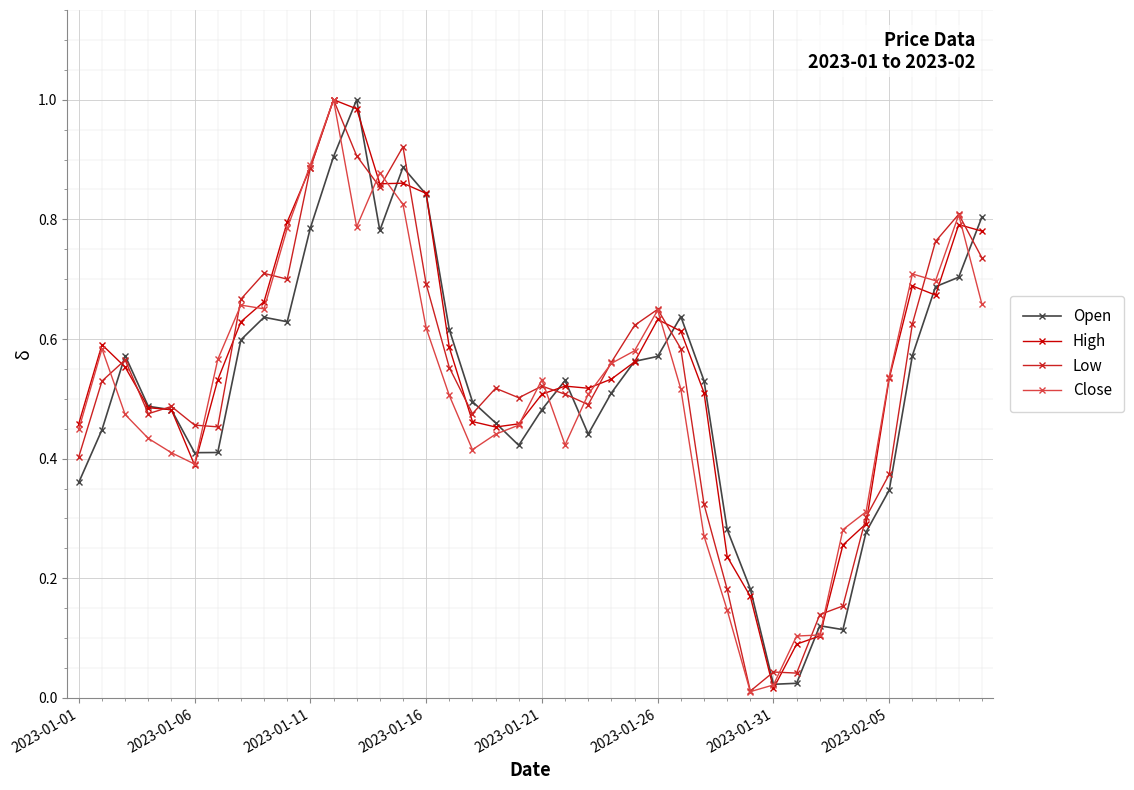

What are all the series names shown in the legend?

Open, High, Low, Close